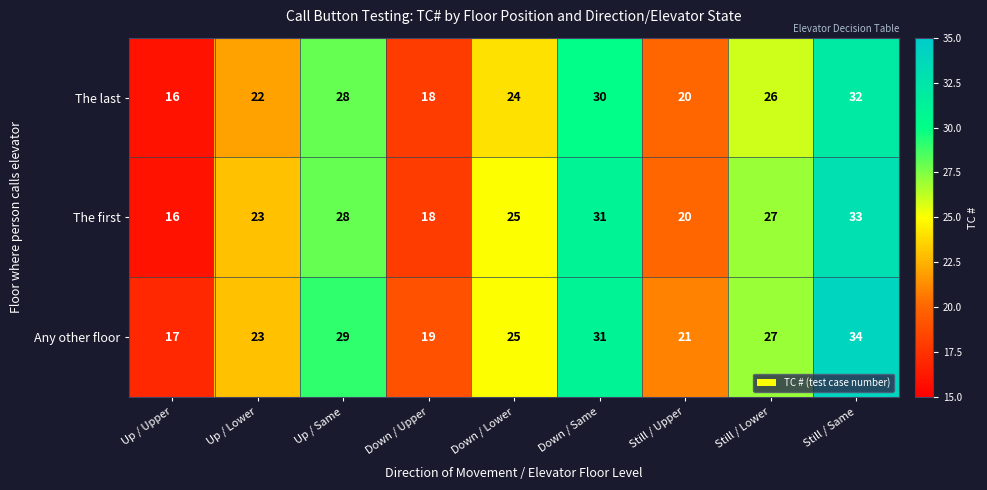

What is the sum of all Any other floor values?

226